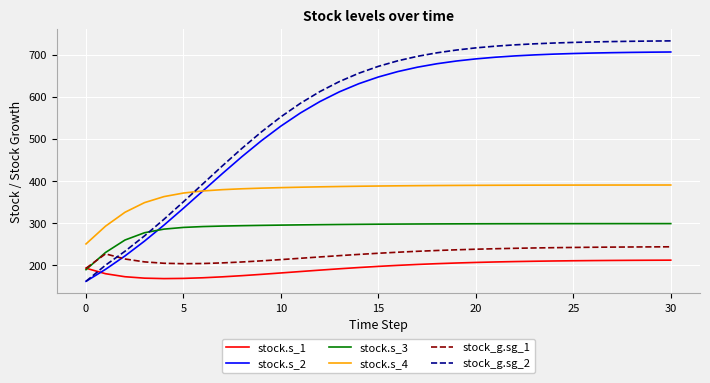

What is the minimum value shown in the chart?

162.1